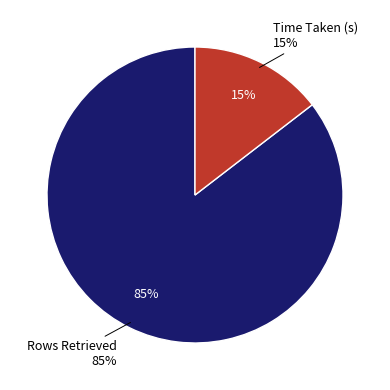

What is the total percentage of Time Taken (s) and Rows Retrieved?

100.0%